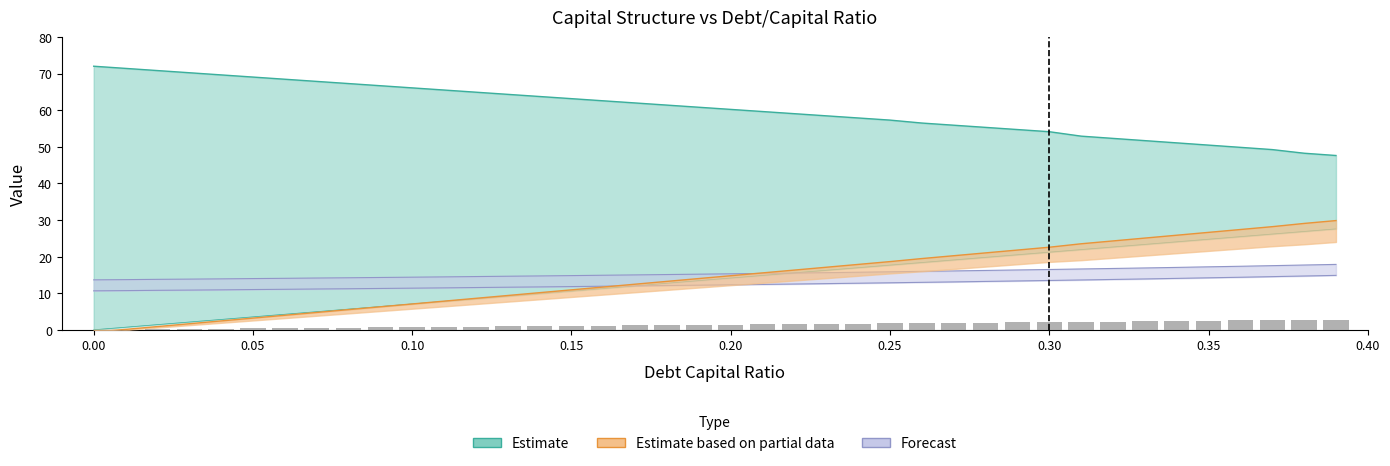

Reading right to left, list all the values displayed in this chart.

2.8	2.7	2.6	2.5	2.5	2.4	2.3	2.3	2.2	2.1	2.1	2.0	1.9	1.8	1.8	1.7	1.6	1.6	1.5	1.4	1.3	1.3	1.2	1.1	1.1	1.0	0.9	0.8	0.8	0.7	0.6	0.6	0.5	0.4	0.4	0.3	0.2	0.1	0.1	0.0